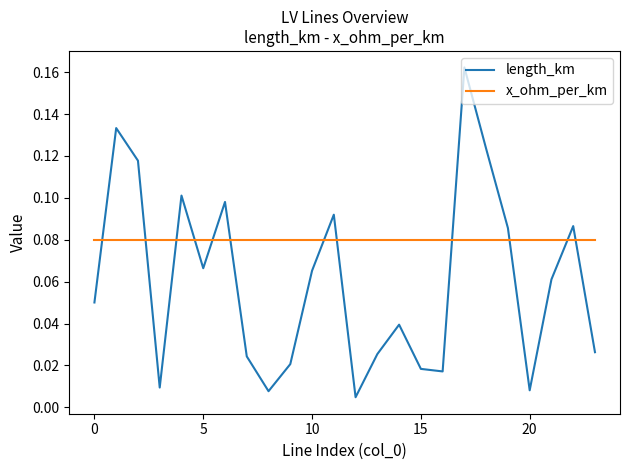

Count the x_ohm_per_km values in the range 0 to 1.

24